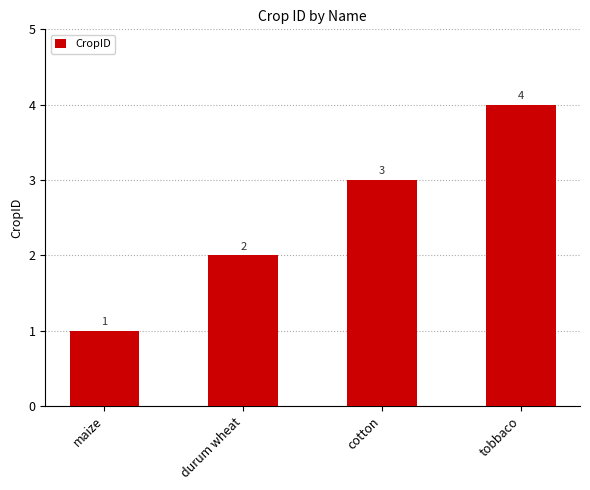

Reading left to right, list all the values displayed in this chart.

1	2	3	4